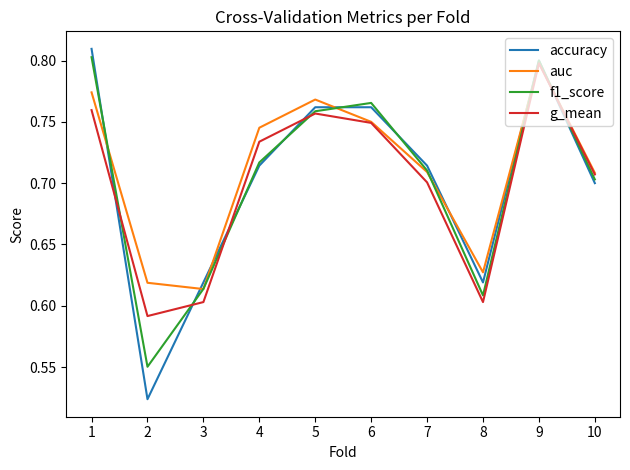

Which series has the largest range (max minus min)?

accuracy